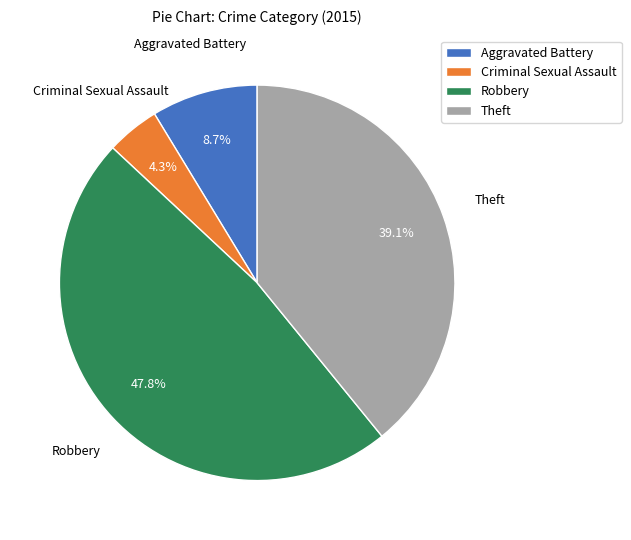

To the nearest percent, what percentage of the pie is Criminal Sexual Assault?

4%